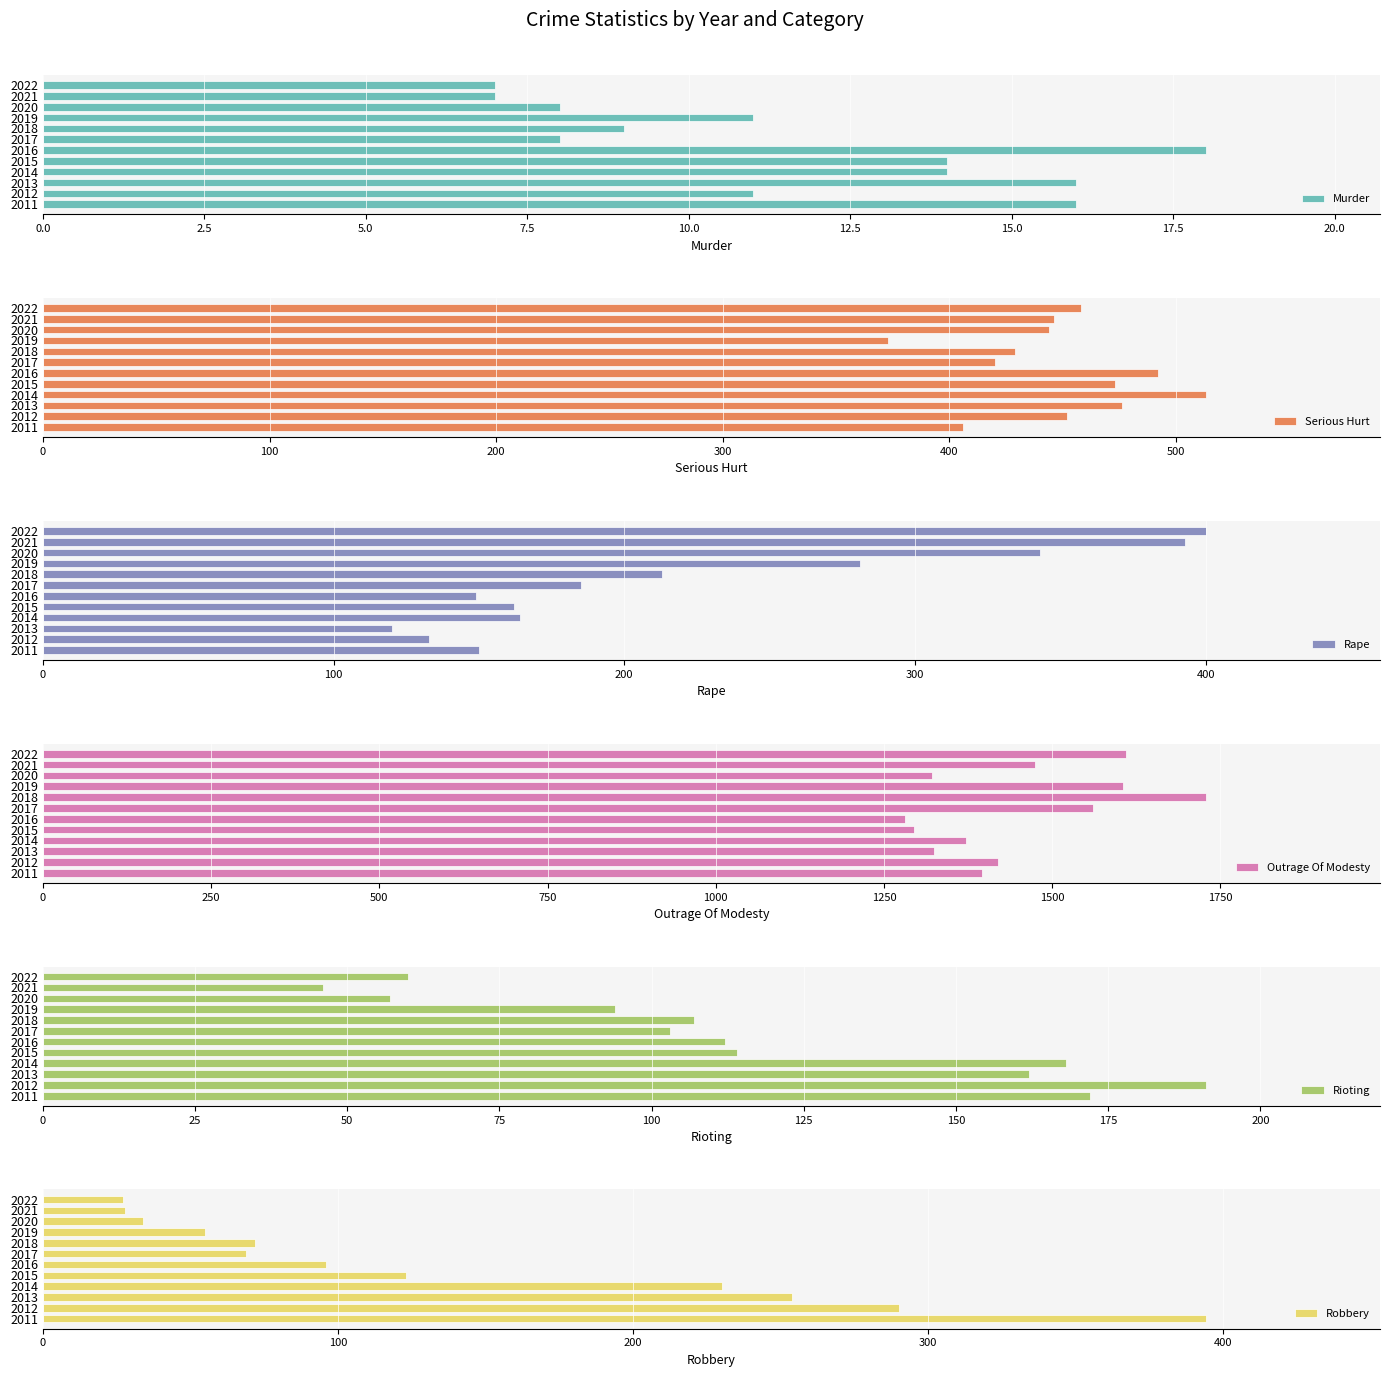

What is the sum of all Murder values?

139